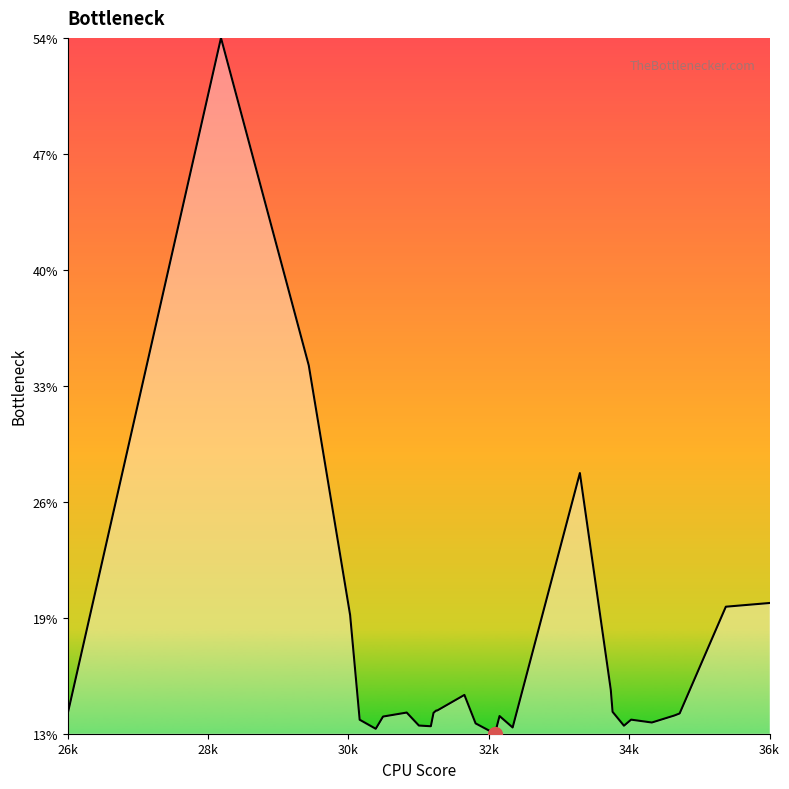

Where is the first local maximum?

28k